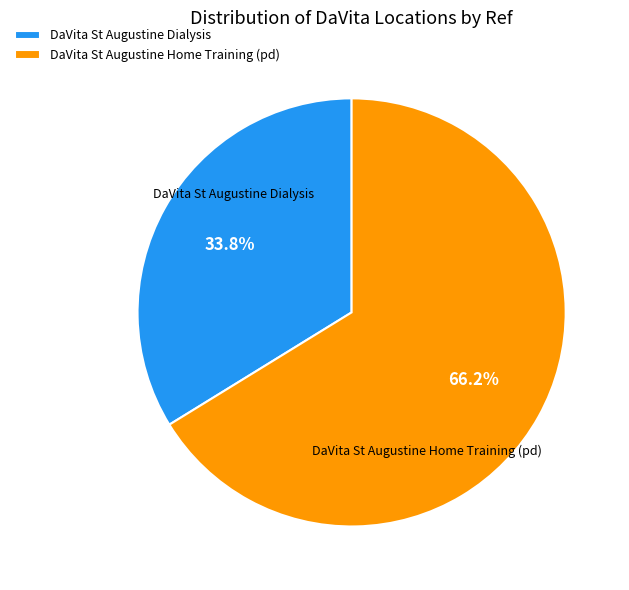

Is there a majority slice in this chart?

Yes